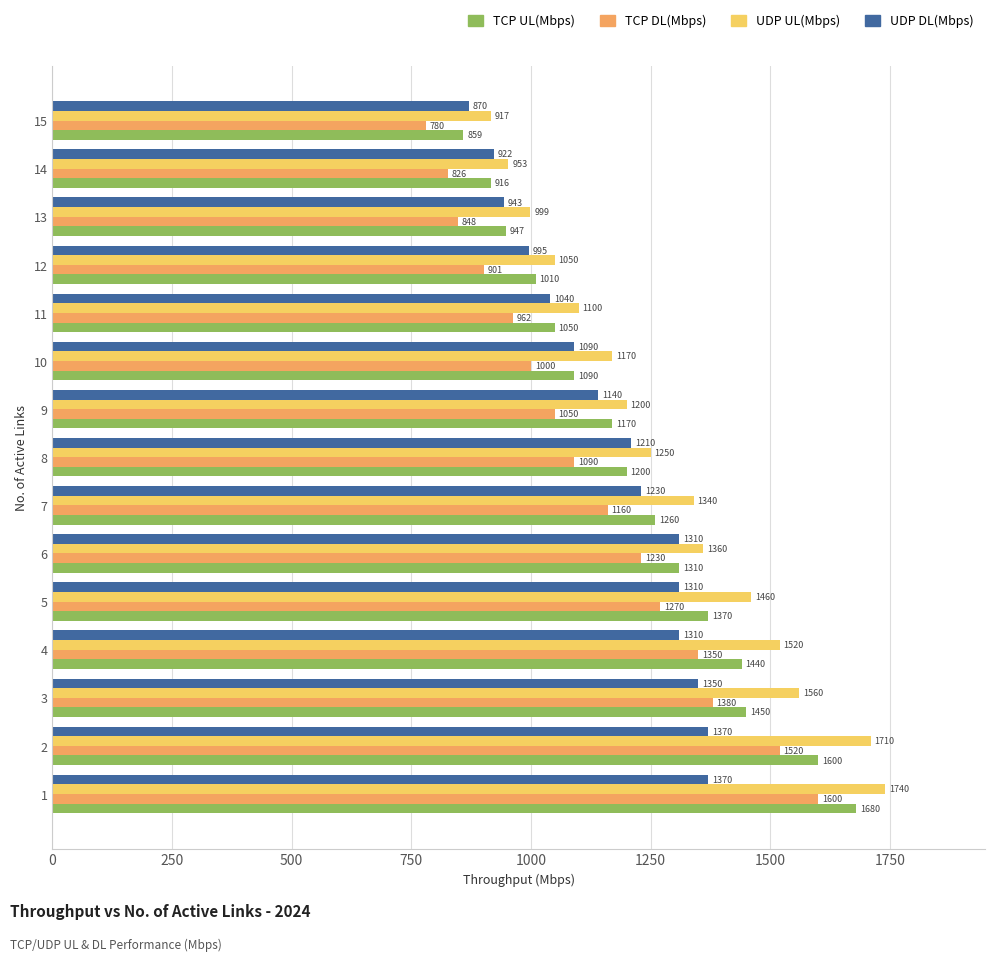

The UDP UL(Mbps) series shows 1710 at 2. True or false?

True